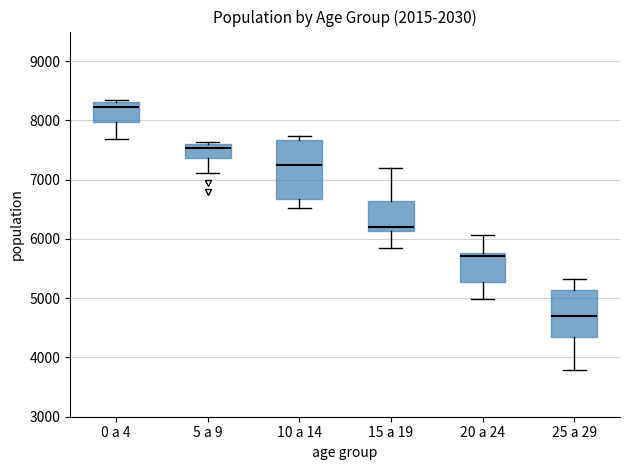

Which box's median line is the lowest?

25 a 29